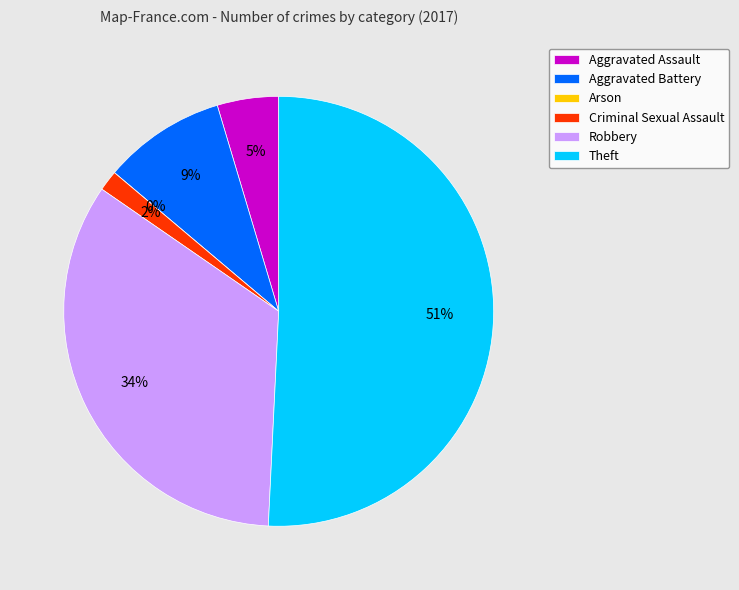

What is the largest slice in the pie chart?

Theft